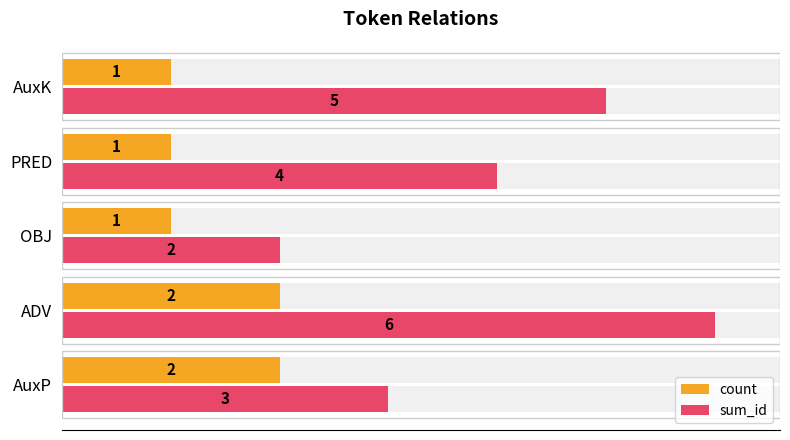

What is the average value of the count series?

1